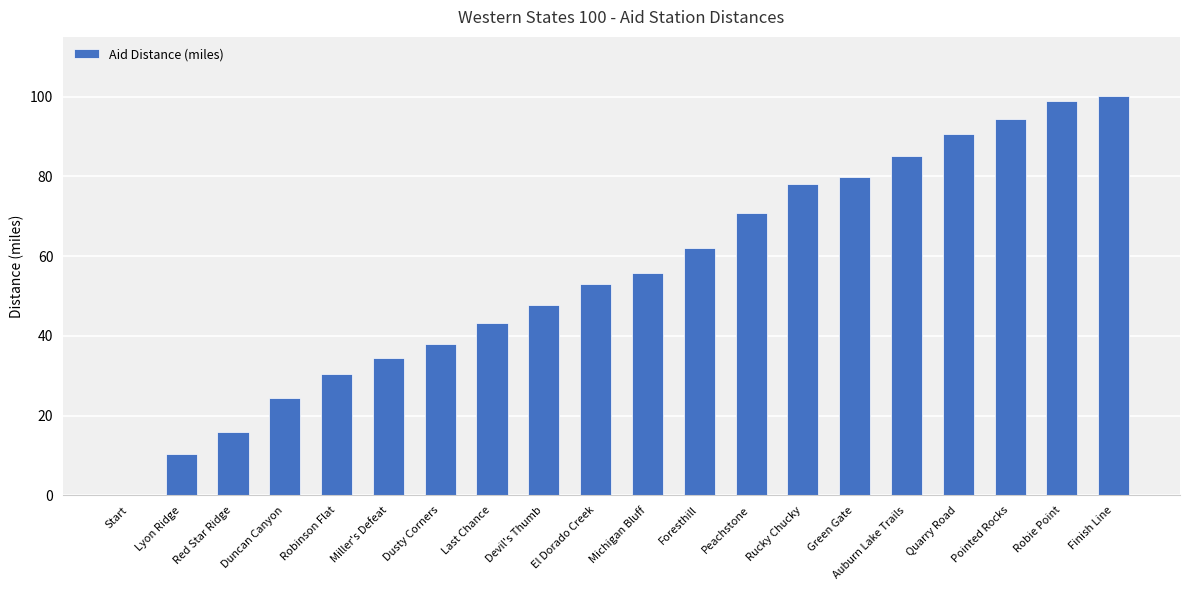

How many positive values are there?

19